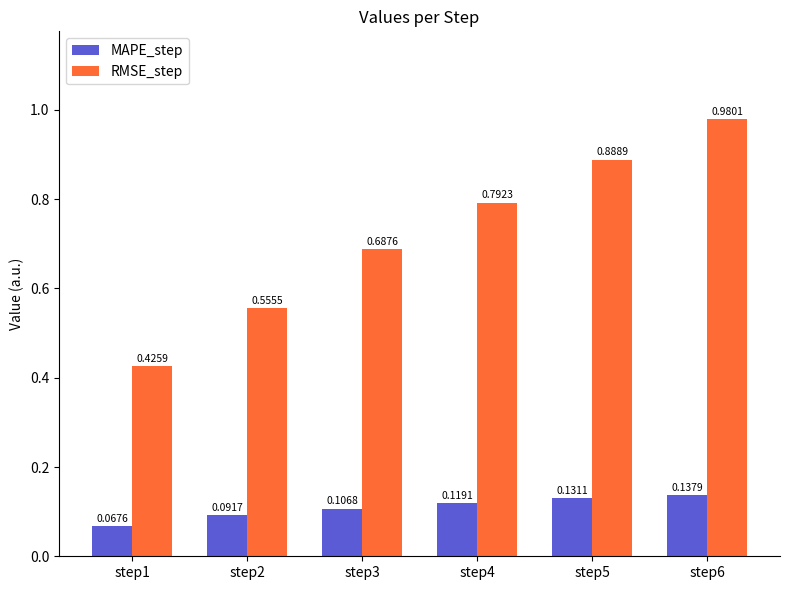

What is the difference between the second highest and minimum values in the RMSE_step series?

0.5